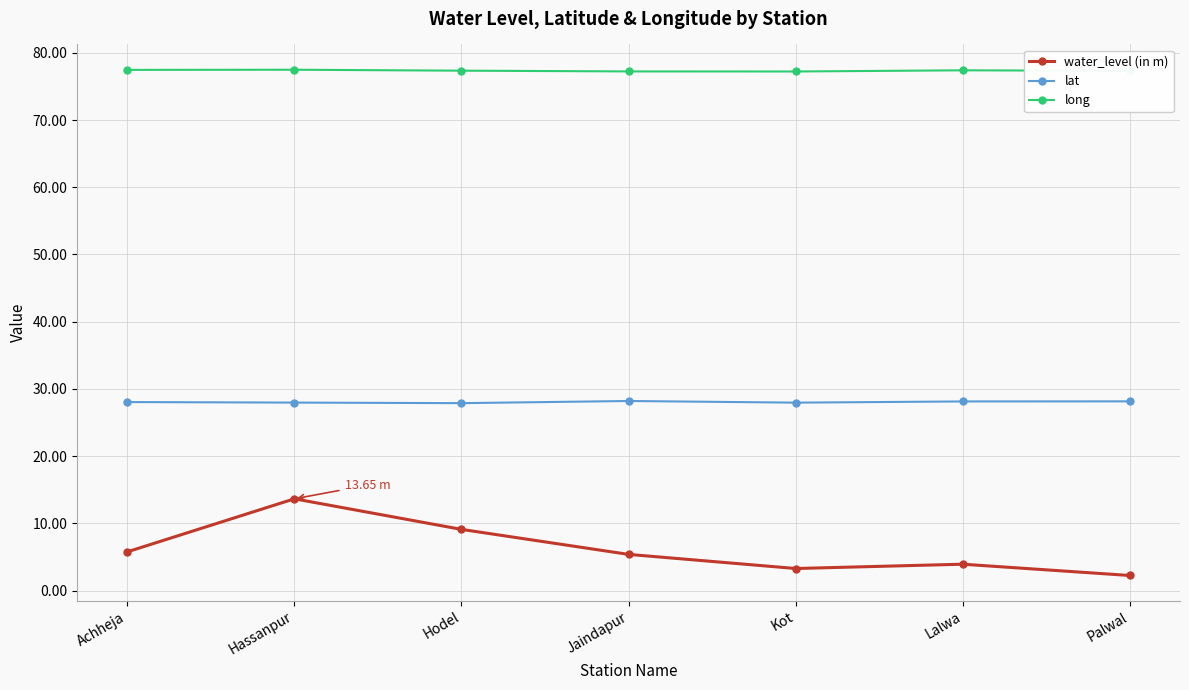

True or false: lat and long intersect in this chart.

False